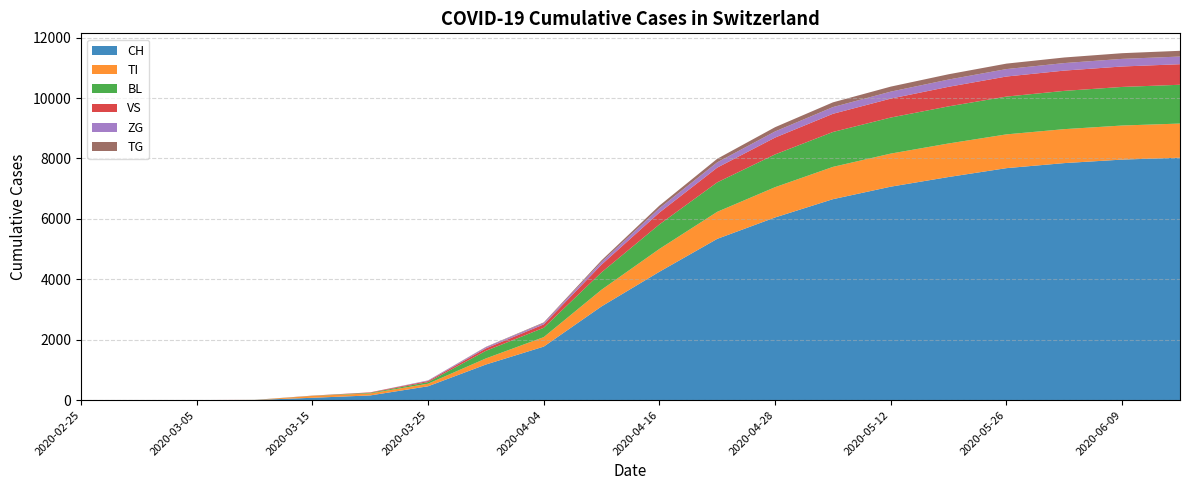

Reading left to right, list all the values displayed in this chart.

CH: 2020-02-25=0	2020-02-29=0	2020-03-05=2	2020-03-10=6	2020-03-15=79	2020-03-20=157	2020-03-25=460	2020-03-31=1180	2020-04-04=1773	2020-04-10=3105	2020-04-16=4251	2020-04-22=5340	2020-04-28=6048	2020-05-05=6653	2020-05-12=7067	2020-05-19=7387	2020-05-26=7680	2020-06-02=7847	2020-06-09=7963	2020-06-16=8026
TI: 2020-02-25=0	2020-02-29=0	2020-03-05=0	2020-03-10=0	2020-03-15=61	2020-03-20=67	2020-03-25=85	2020-03-31=202	2020-04-04=314	2020-04-10=552	2020-04-16=756	2020-04-22=895	2020-04-28=1002	2020-05-05=1069	2020-05-12=1095	2020-05-19=1110	2020-05-26=1118	2020-06-02=1124	2020-06-09=1128	2020-06-16=1130
BL: 2020-02-25=0	2020-02-29=0	2020-03-05=0	2020-03-10=2	2020-03-15=5	2020-03-20=20	2020-03-25=53	2020-03-31=251	2020-04-04=309	2020-04-10=576	2020-04-16=811	2020-04-22=975	2020-04-28=1085	2020-05-05=1155	2020-05-12=1193	2020-05-19=1228	2020-05-26=1251	2020-06-02=1267	2020-06-09=1277	2020-06-16=1284
VS: 2020-02-25=0	2020-02-29=0	2020-03-05=2	2020-03-10=2	2020-03-15=6	2020-03-20=15	2020-03-25=35	2020-03-31=81	2020-04-04=112	2020-04-10=255	2020-04-16=392	2020-04-22=488	2020-04-28=557	2020-05-05=602	2020-05-12=627	2020-05-19=648	2020-05-26=664	2020-06-02=671	2020-06-09=677	2020-06-16=680
ZG: 2020-02-25=0	2020-02-29=0	2020-03-05=0	2020-03-10=0	2020-03-15=0	2020-03-20=0	2020-03-25=18	2020-03-31=39	2020-04-04=46	2020-04-10=91	2020-04-16=142	2020-04-22=175	2020-04-28=203	2020-05-05=222	2020-05-12=231	2020-05-19=240	2020-05-26=246	2020-06-02=249	2020-06-09=252	2020-06-16=254
TG: 2020-02-25=0	2020-02-29=0	2020-03-05=0	2020-03-10=0	2020-03-15=0	2020-03-20=0	2020-03-25=4	2020-03-31=11	2020-04-04=20	2020-04-10=52	2020-04-16=89	2020-04-22=118	2020-04-28=141	2020-05-05=157	2020-05-12=166	2020-05-19=175	2020-05-26=181	2020-06-02=185	2020-06-09=188	2020-06-16=190